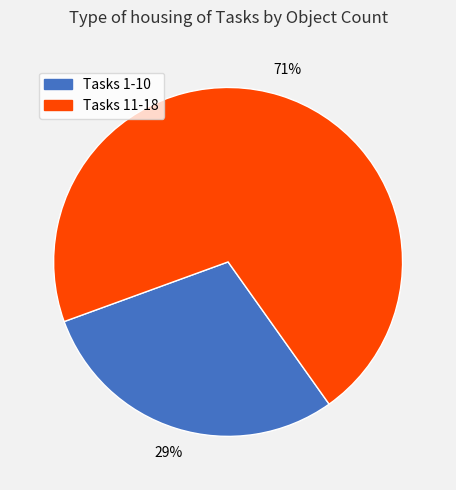

Approximately how many times larger is the value at Tasks 1-10 compared to Tasks 11-18?

0.4